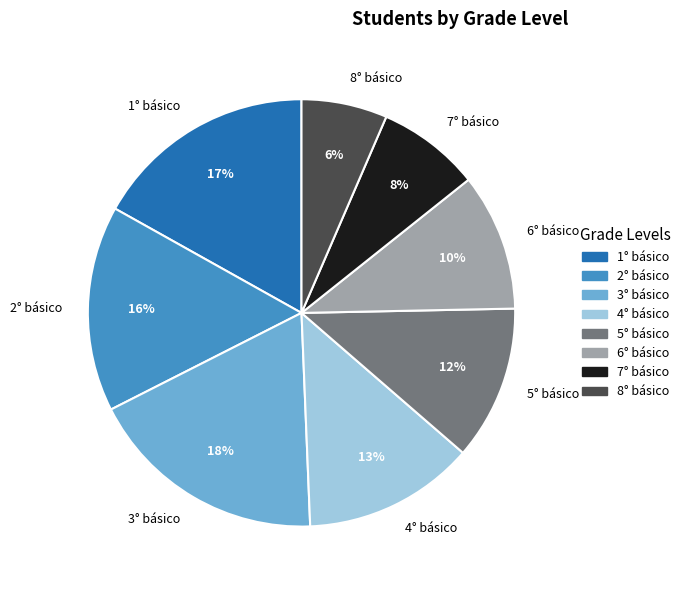

Which has a higher value, 5° básico or 6° básico?

5° básico